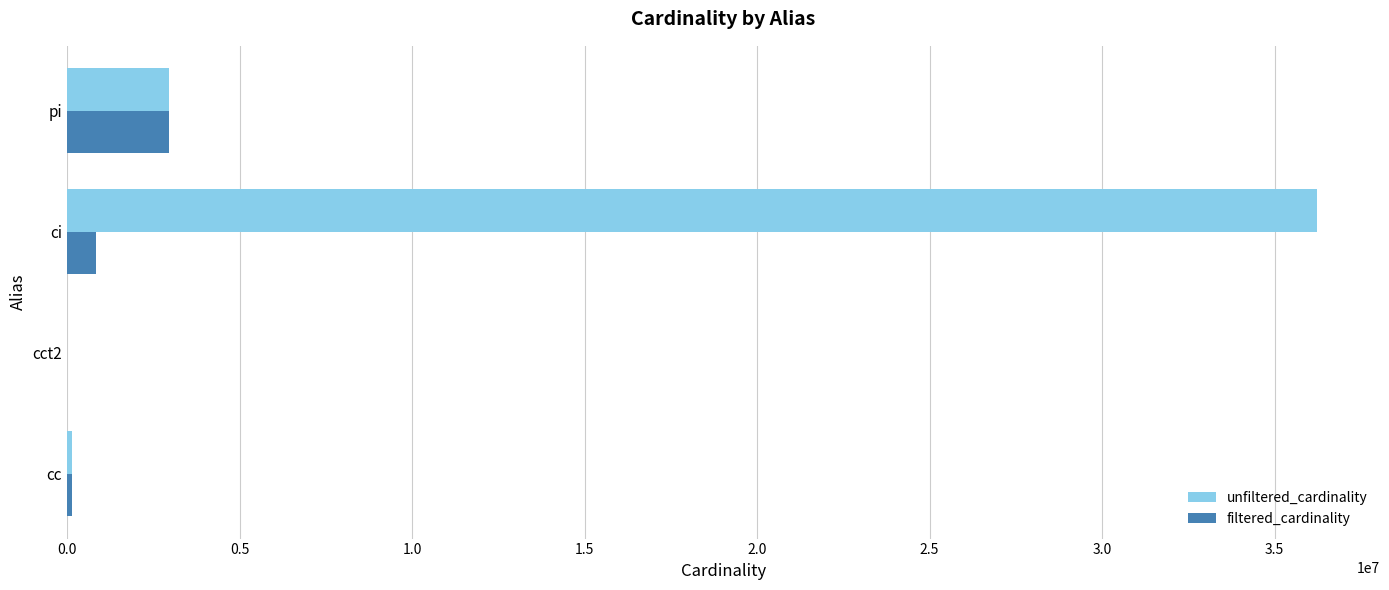

The value of unfiltered_cardinality at ci is 19352200. True or false?

False